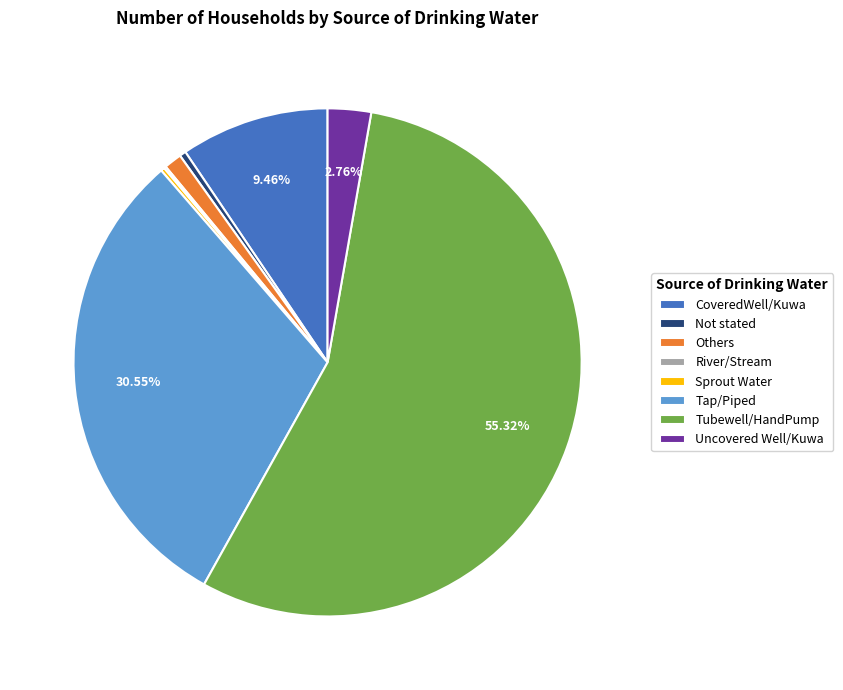

Combined, do Uncovered Well/Kuwa and Tap/Piped account for over 50%?

No